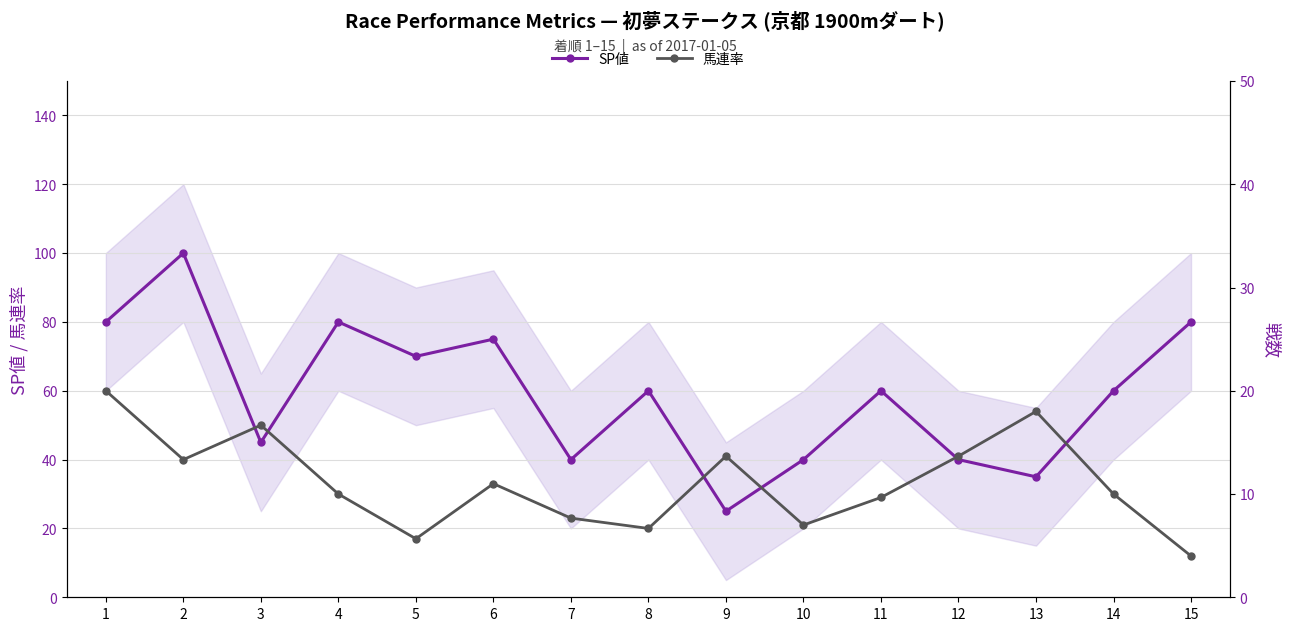

What is the value of the 馬連率 point at the 15th from the left?

12